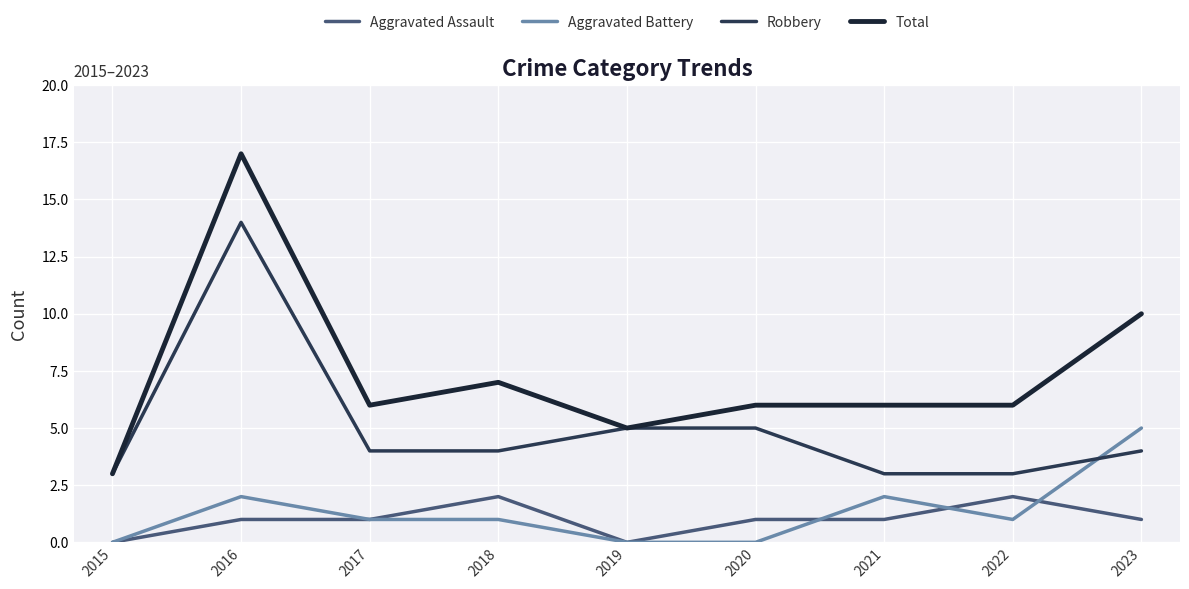

Does the chart display data point markers on the line(s)?

No